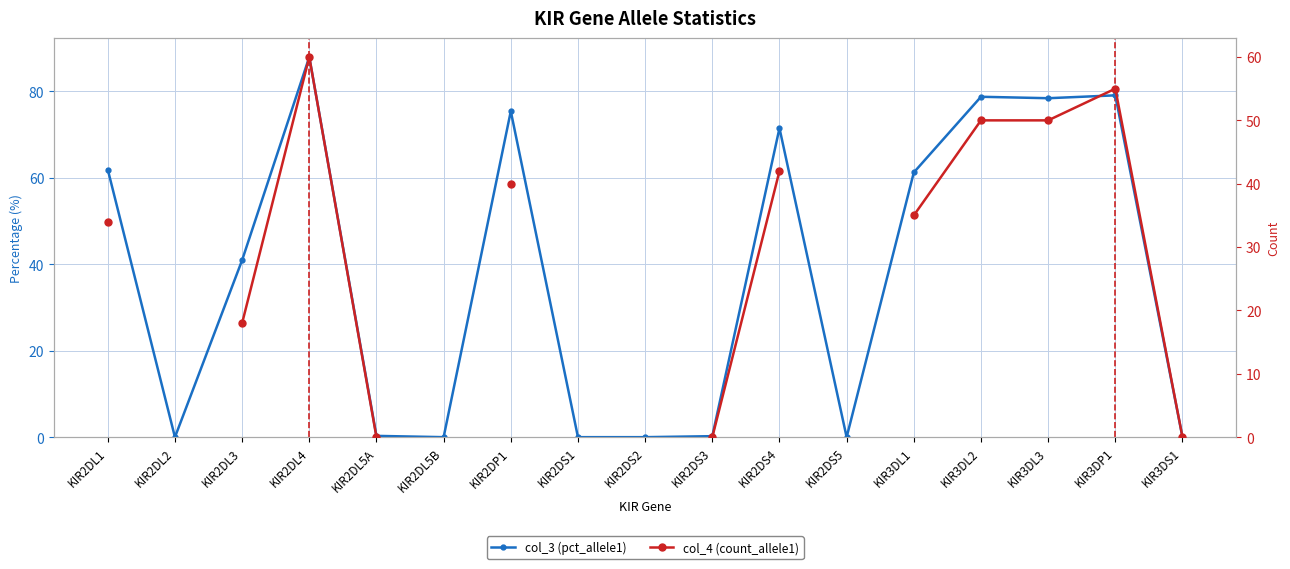

At which label does col_3 (pct_allele1) first exceed 40?

KIR2DL1